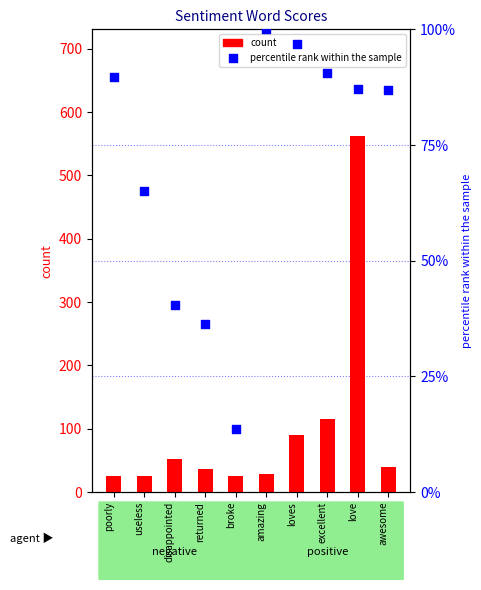

Which series has the widest spread of Y values?

count